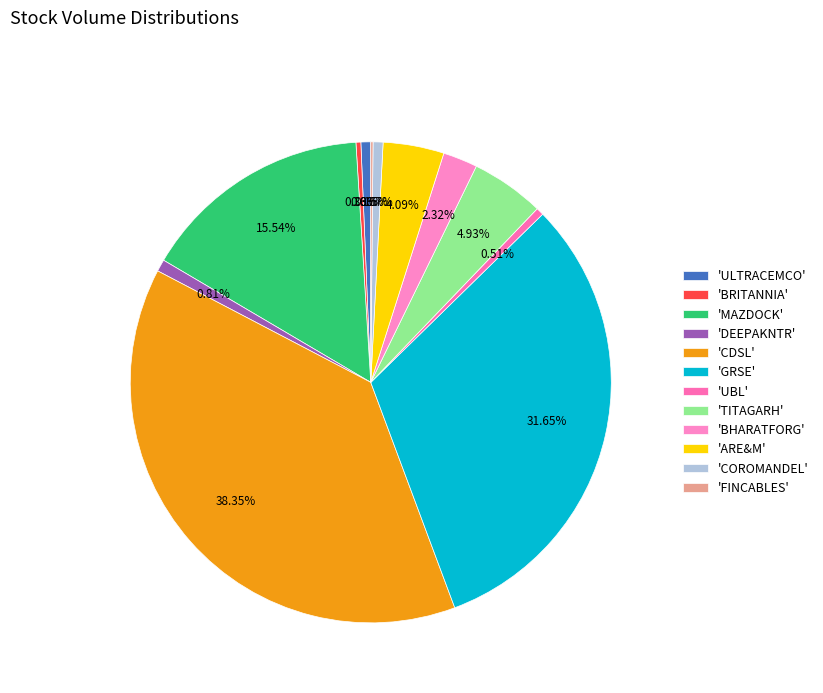

Which slice is the smallest?

FINCABLES